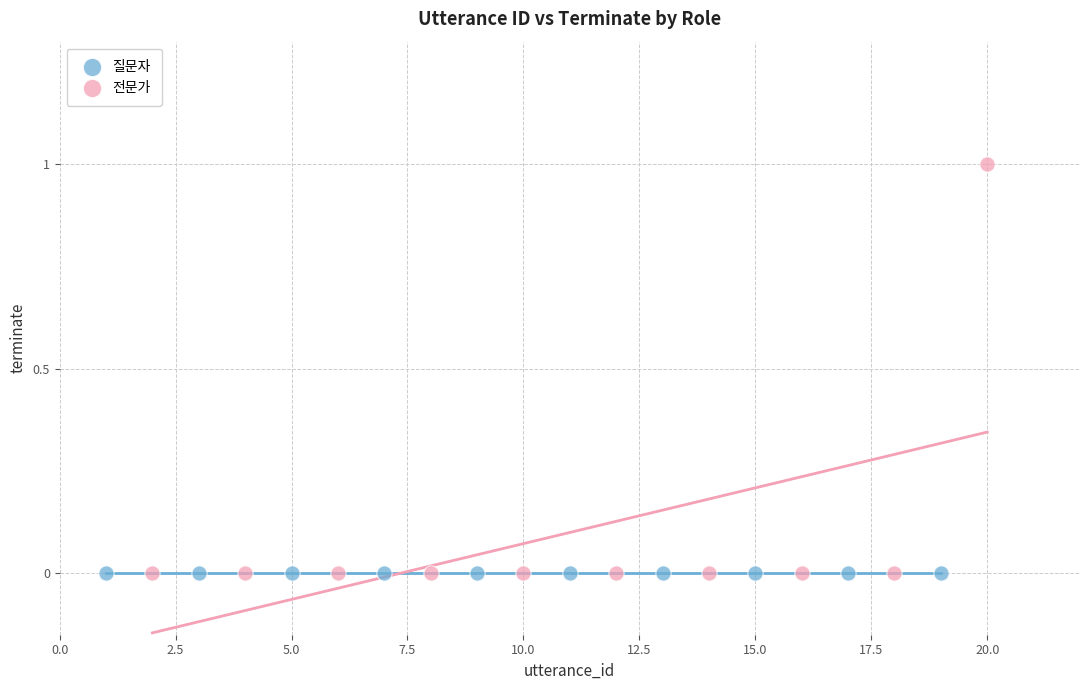

Which series contains the highest Y value?

전문가